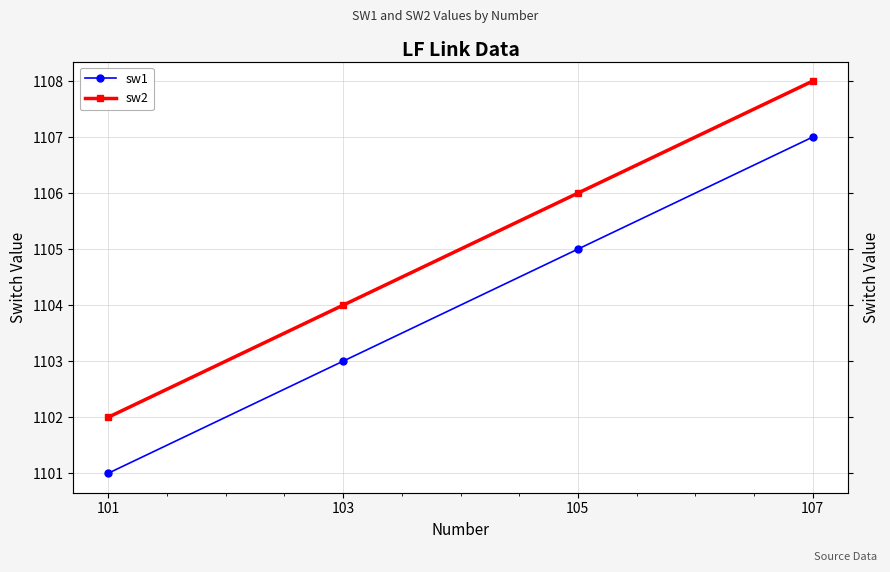

At which category does the chart reach its peak across all series?

107